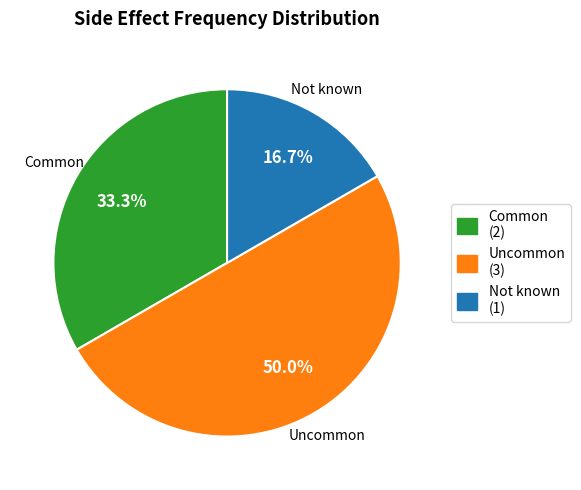

To the nearest percent, what percentage of the pie is Common?

33%